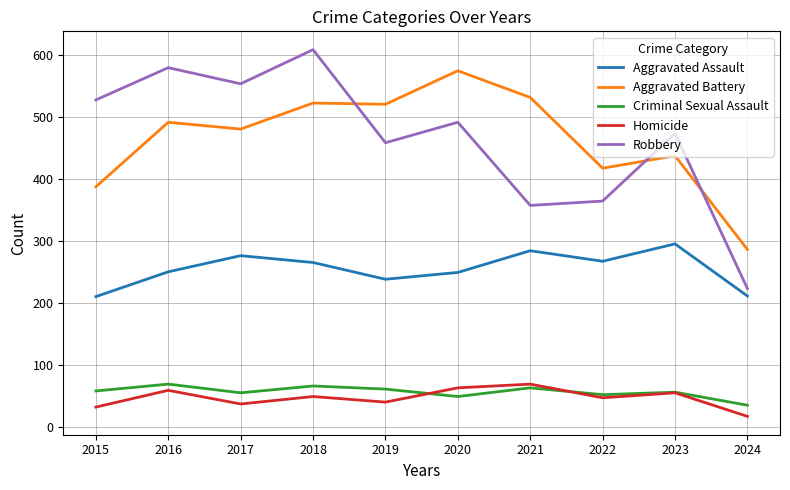

Is the value of Aggravated Assault at 2017 greater than the value of Aggravated Battery at 2022?

No